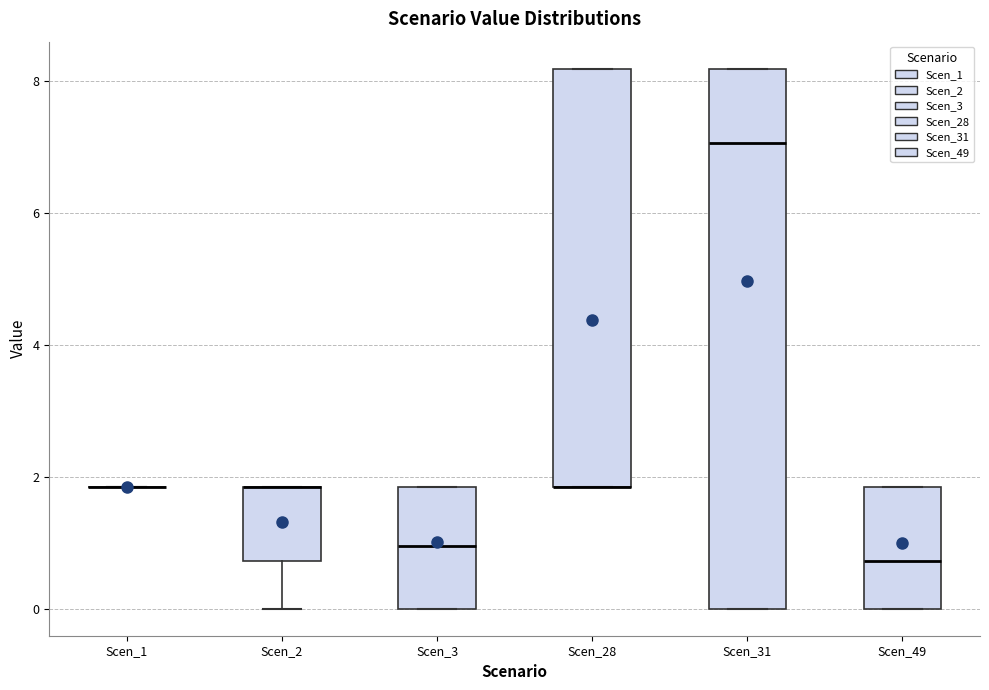

Reading left to right, read every box against the y-axis: the position of its median line, the range the box covers, and the ends of its whiskers. The values are not printed on the chart, so give them approximately, as read against the axis.

Scen_1: box collapsed to a line at 1.8, whiskers 1.8 to 1.8
Scen_2: median 1.8 (drawn on the box's upper edge), box 0.8 to 1.8, whiskers 0.0 to 1.8
Scen_3: median 1.0, box 0.0 to 1.8, whiskers 0.0 to 1.8
Scen_28: median 1.8 (drawn on the box's lower edge), box 1.8 to 8.2, whiskers 1.8 to 8.2
Scen_31: median 7.0, box 0.0 to 8.2, whiskers 0.0 to 8.2
Scen_49: median 0.8, box 0.0 to 1.8, whiskers 0.0 to 1.8